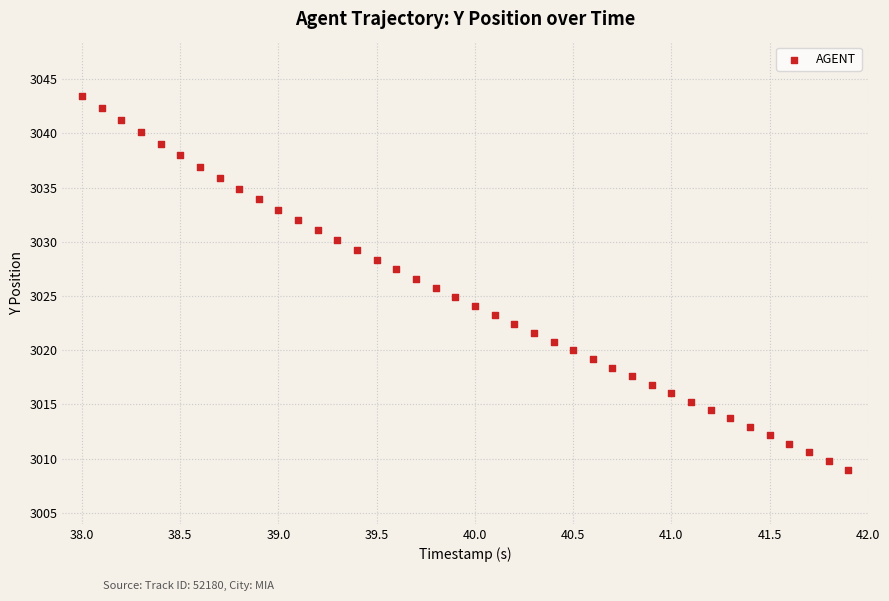

What is the range of X values (max minus min)?

3.9